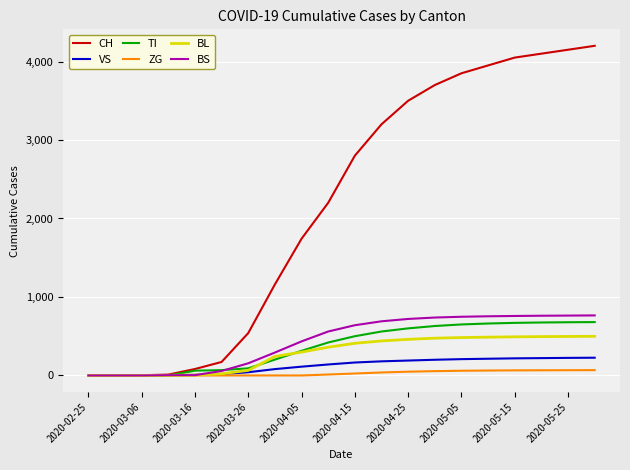

What are all the series names shown in the legend?

CH, VS, TI, ZG, BL, BS